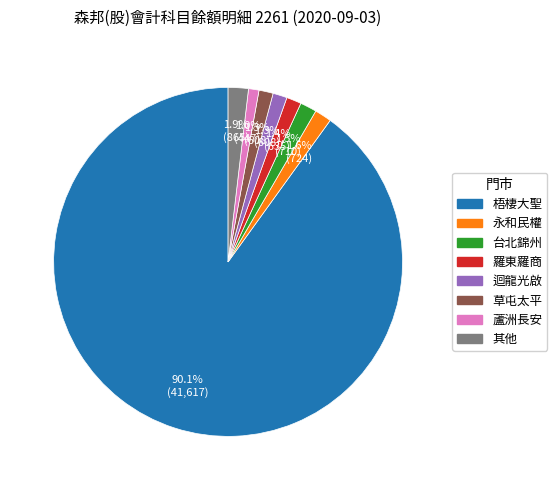

Is there any slice that represents more than half of the pie?

Yes